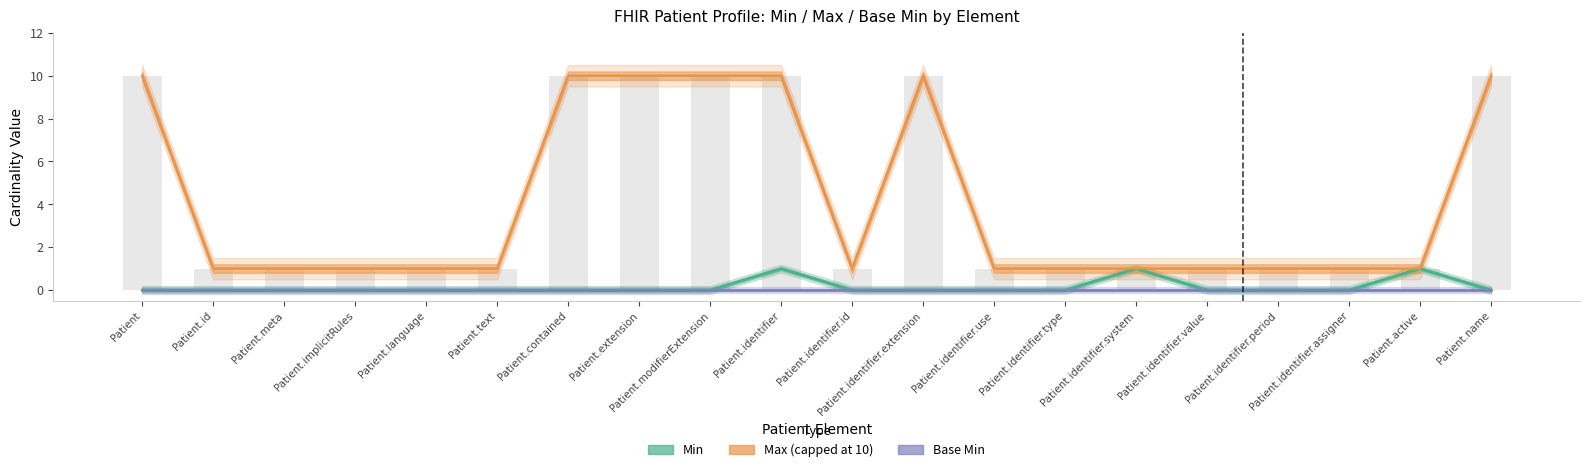

Which category has the lowest value in the Base Min series?

Patient